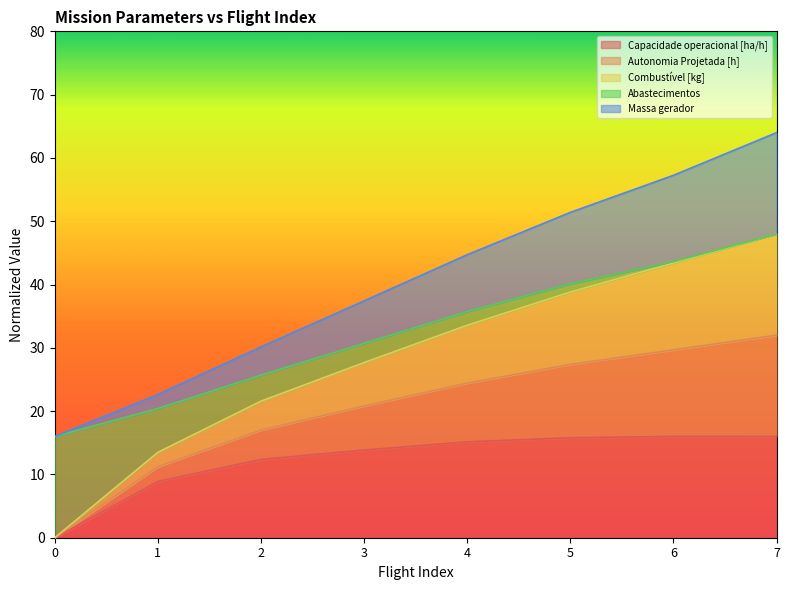

What is the difference between the Capacidade operacional [ha/h] values at 1 and 2?

3.5